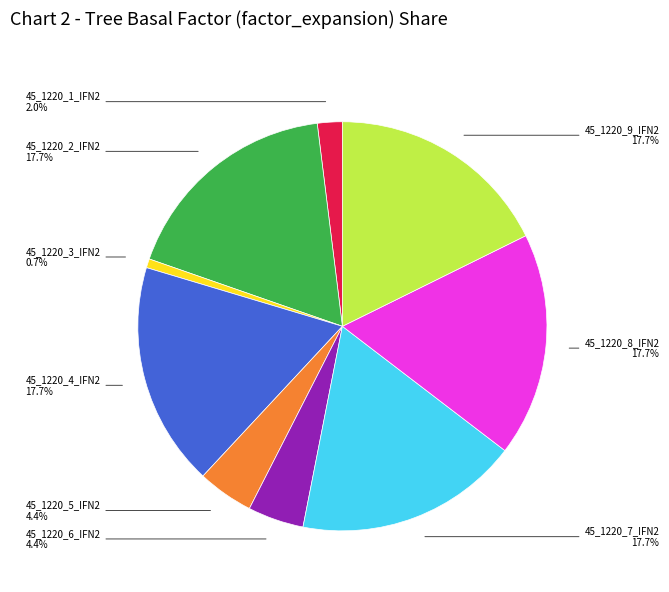

Count the number of slices in the pie.

9